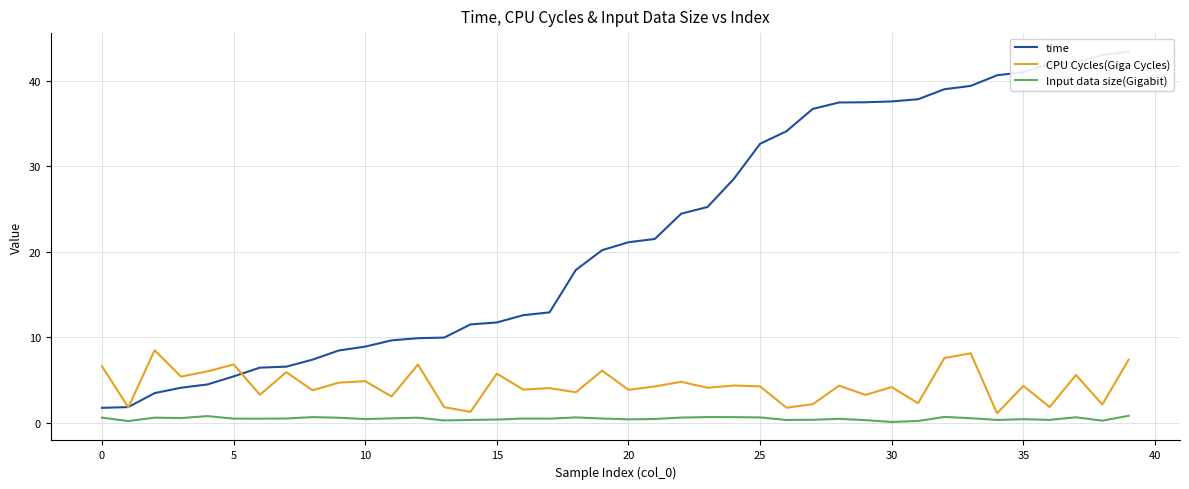

Which label corresponds to the largest value in the chart?

39